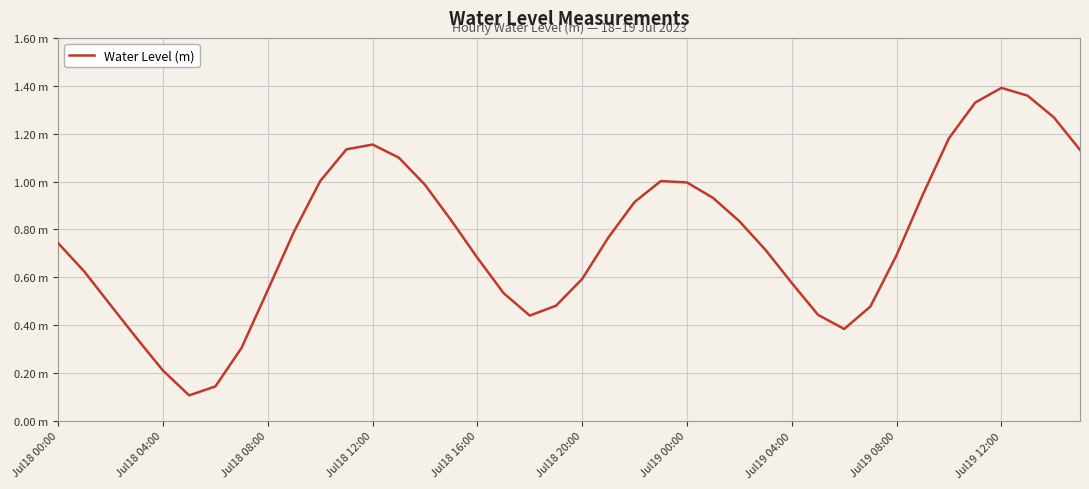

Rank the categories by value from highest to lowest.

36, 37, 35, 38, 34, 12, 11, 39, 13, 23, 10, 24, 14, 33, 25, 22, 15, 26, Jul19 12:00, 21, Jul18 00:00, 27, 32, 16, Jul18 04:00, 20, 28, Jul19 08:00, 17, Jul18 08:00, 19, 31, 29, 18, 30, Jul18 12:00, Jul19 04:00, Jul18 16:00, Jul19 00:00, Jul18 20:00